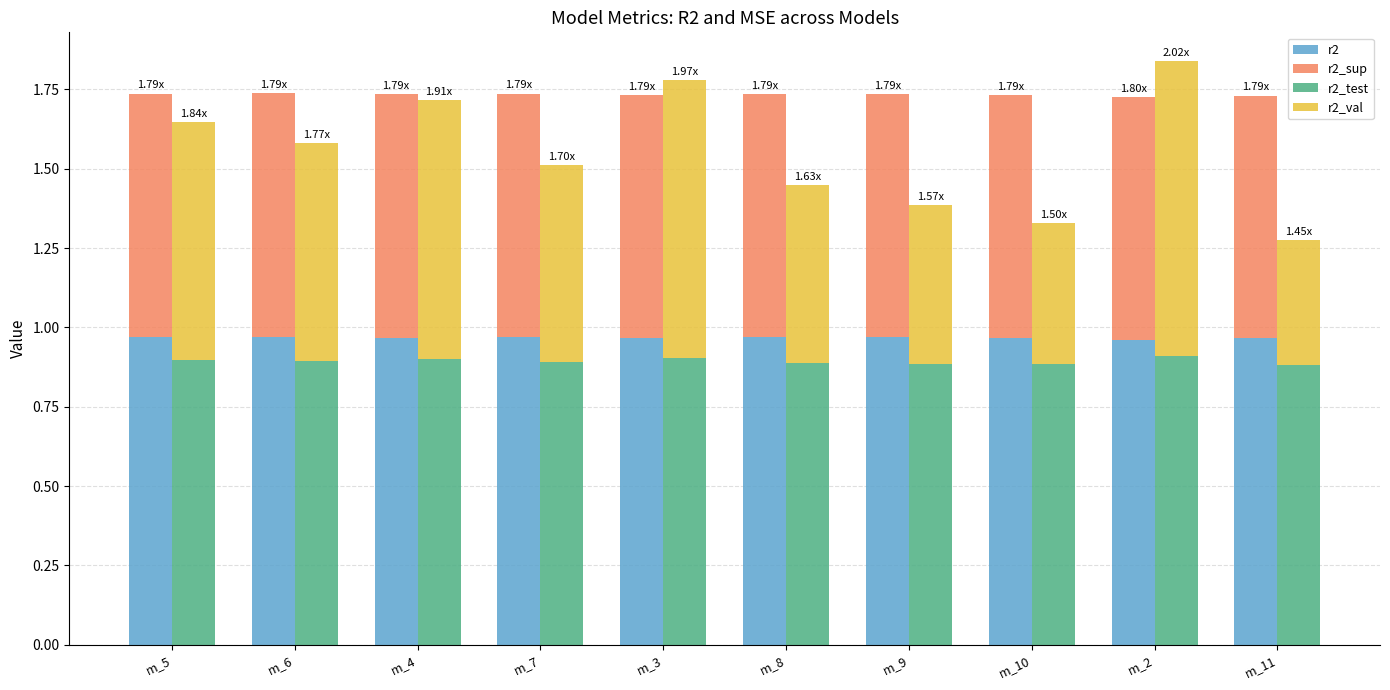

The value of r2_val at m_7 is 0.2. True or false?

False